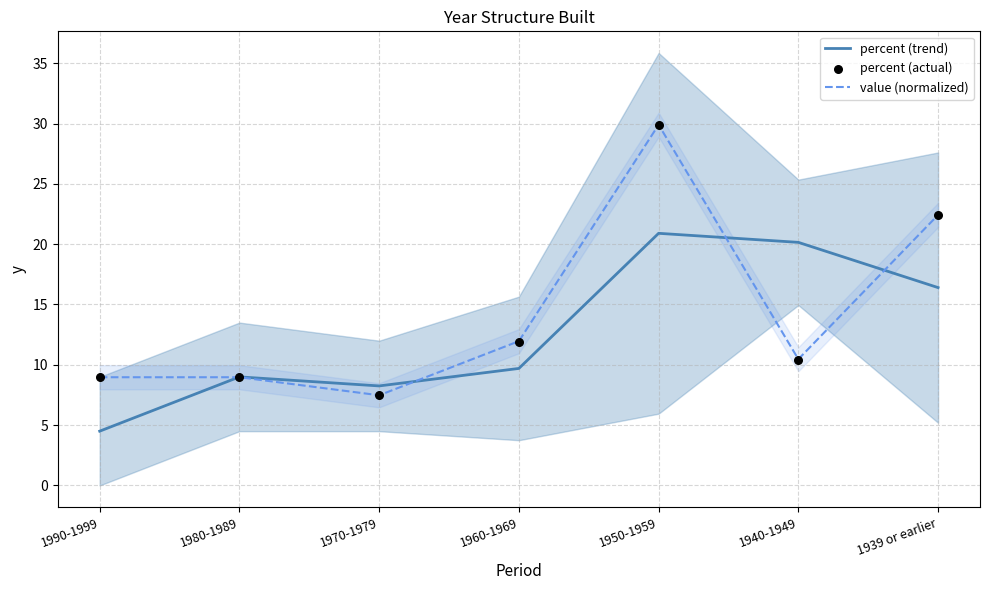

Which series has the largest Y range (max minus min)?

value (normalized)